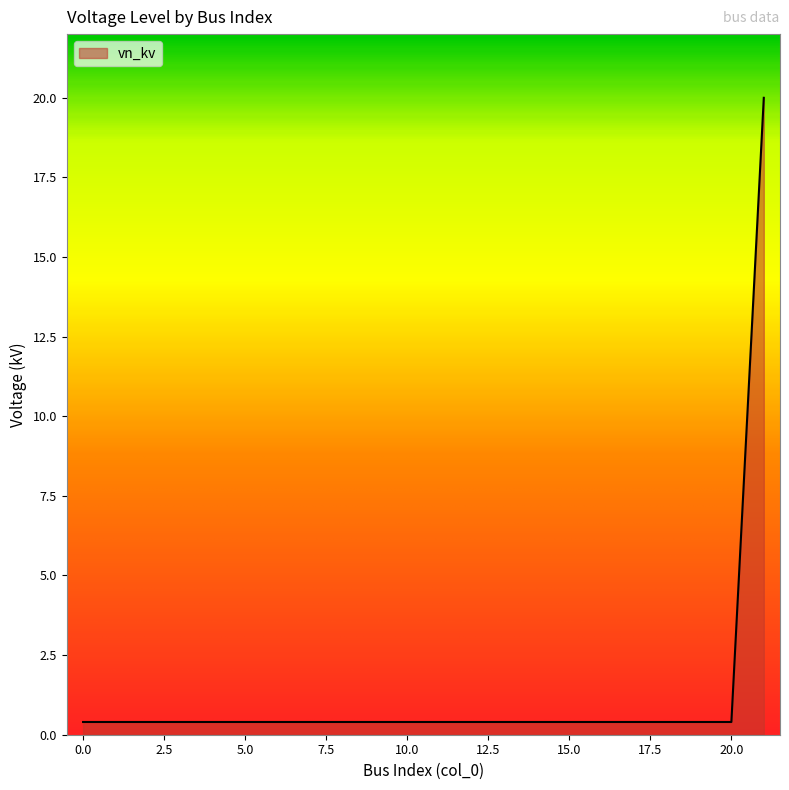

Does the chart display data point markers on the line(s)?

No